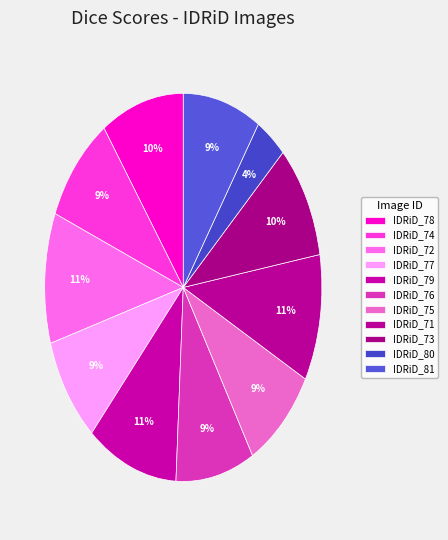

What is the smallest slice in the pie chart?

IDRiD_80